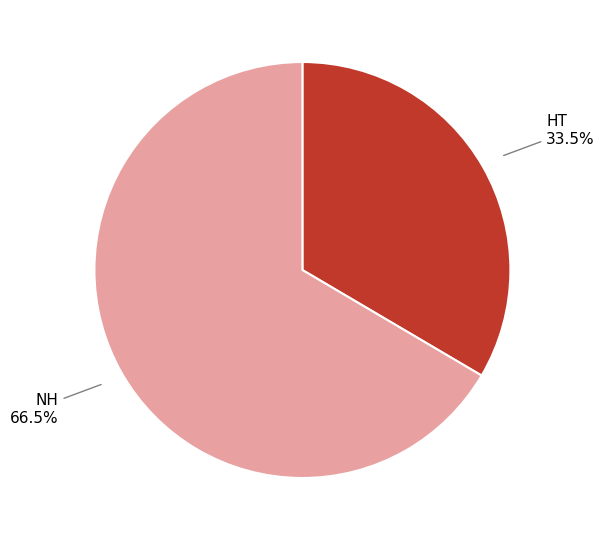

What is the ratio of the value at HT to the value at NH?

0.5